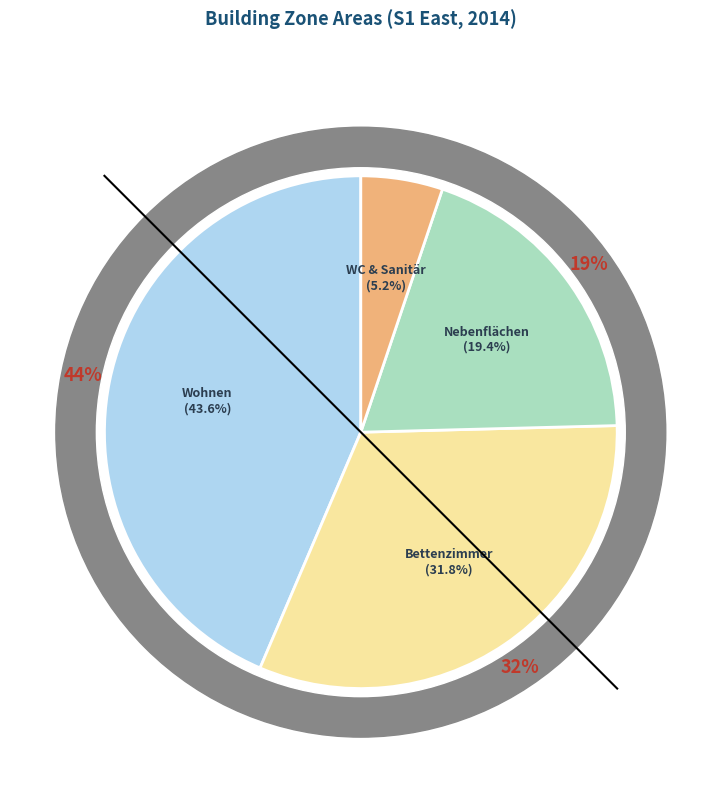

What percentage is NOT represented by Bettenzimmer?

68.2%